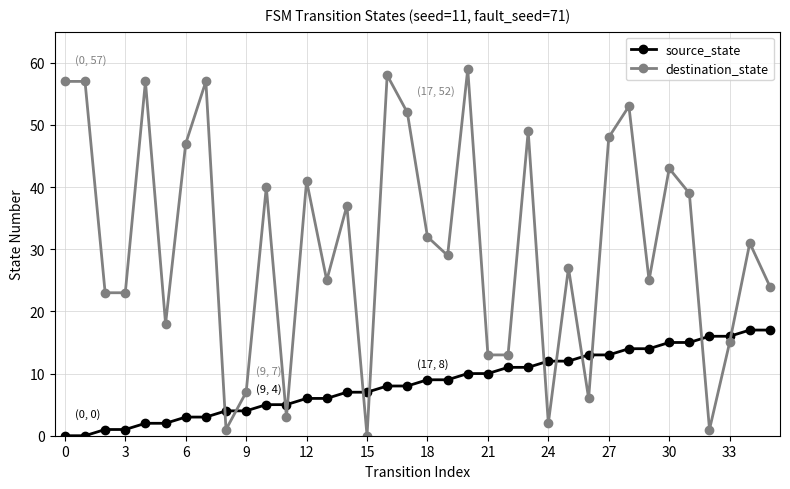

True or false: destination_state has more than 2 points higher than both neighbors.

True